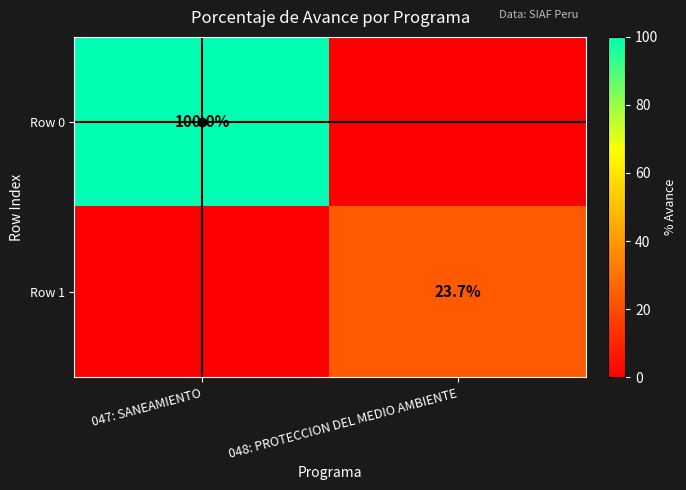

True or false: Row 0 has a value of 100.0 at 047: SANEAMIENTO.

True